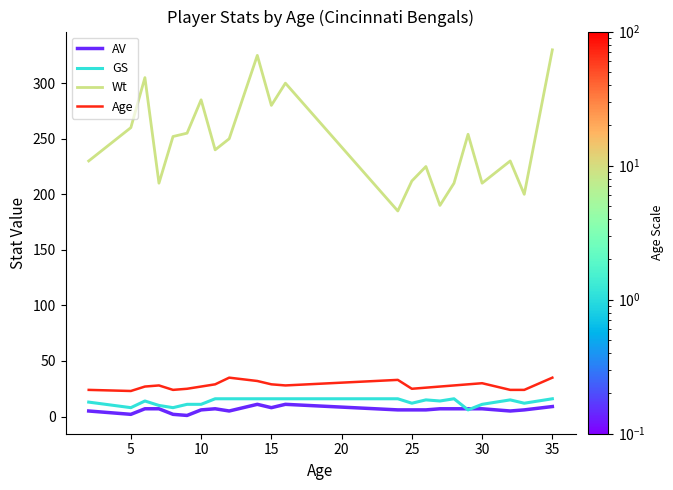

Which series has the largest range (max minus min)?

Wt